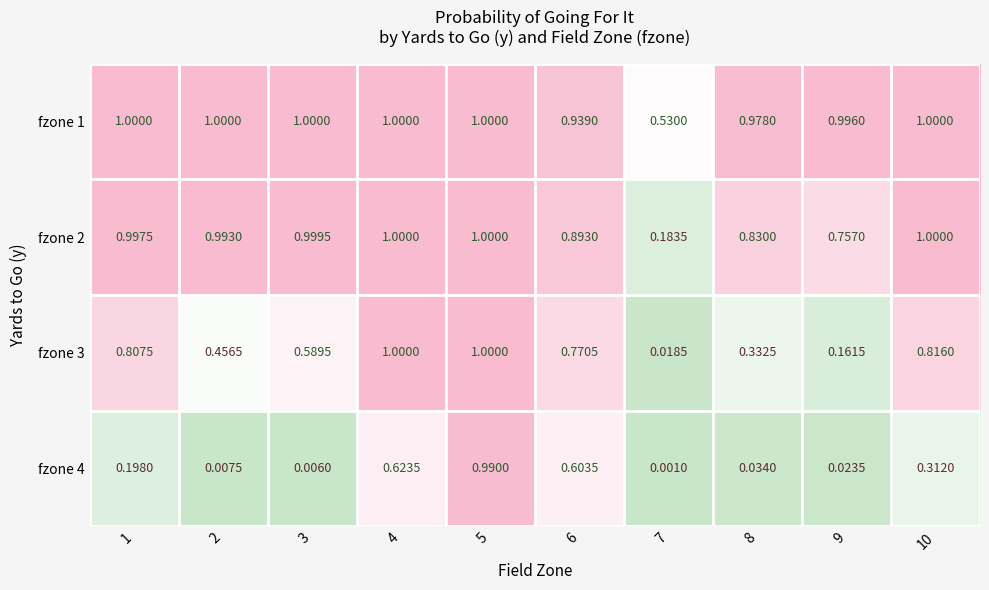

Is the value of fzone 4 at 5 greater than the value of fzone 2 at 5?

No